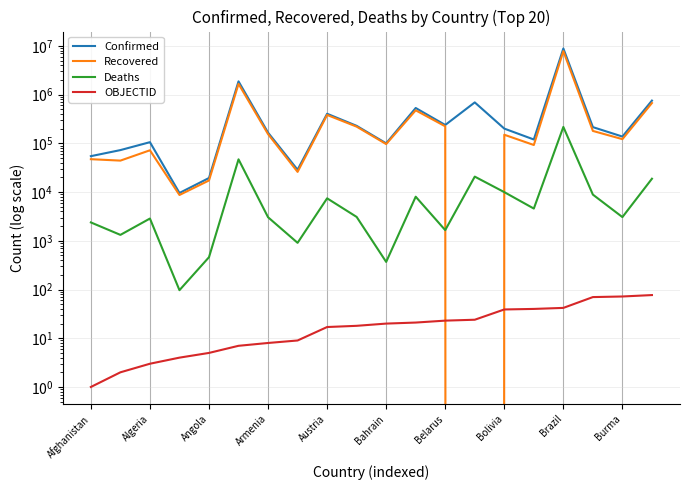

How many lines are shown in the chart?

4